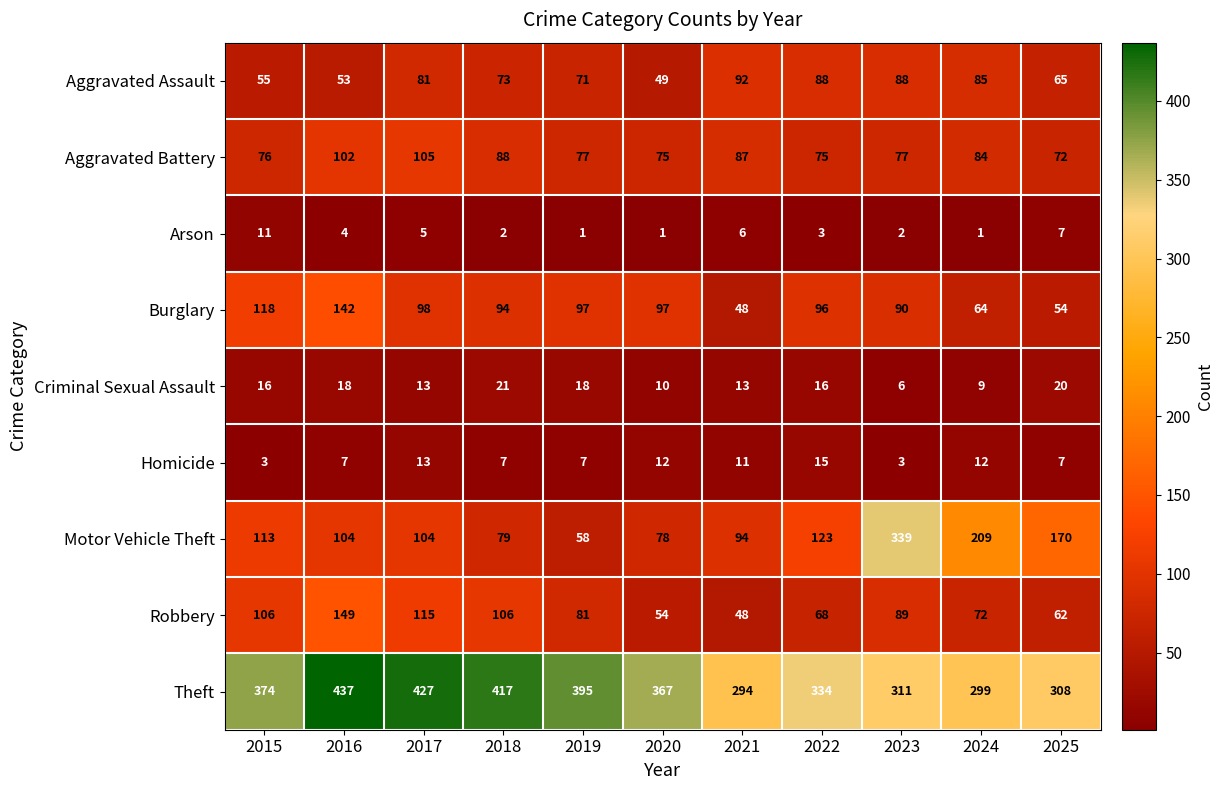

How many data points does each series have?

11